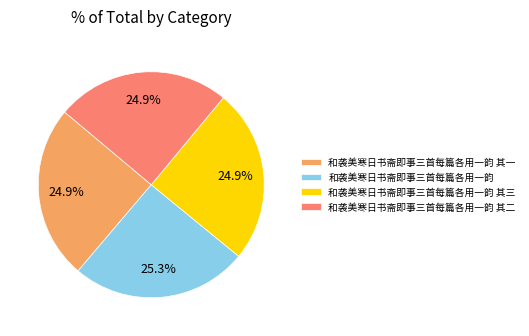

Does 和袭美寒日书斋即事三首每篇各用一韵 represent more than half of the total?

No